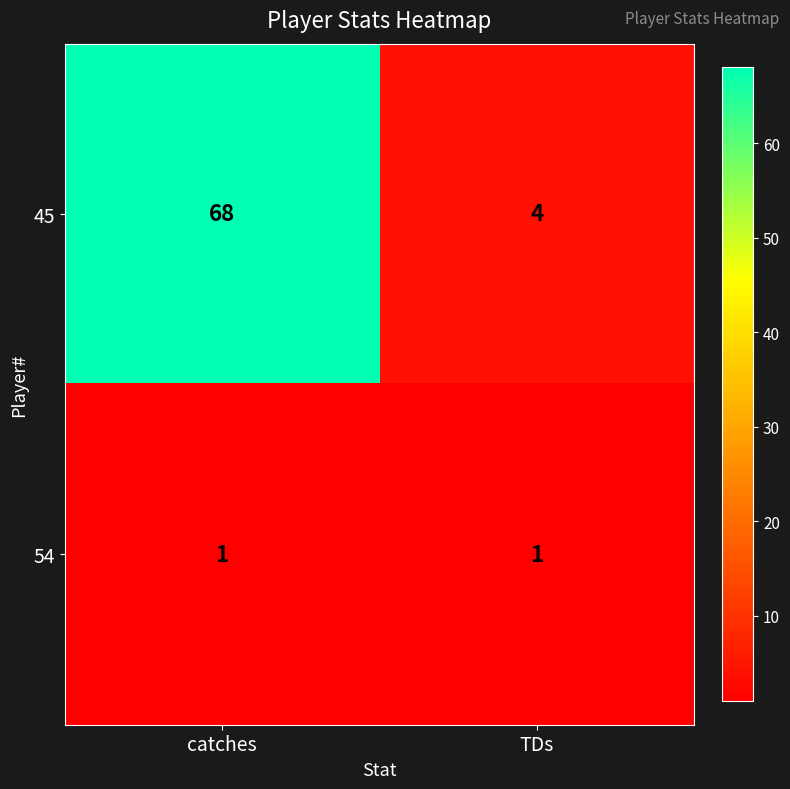

Which label corresponds to the largest value in the chart?

catches